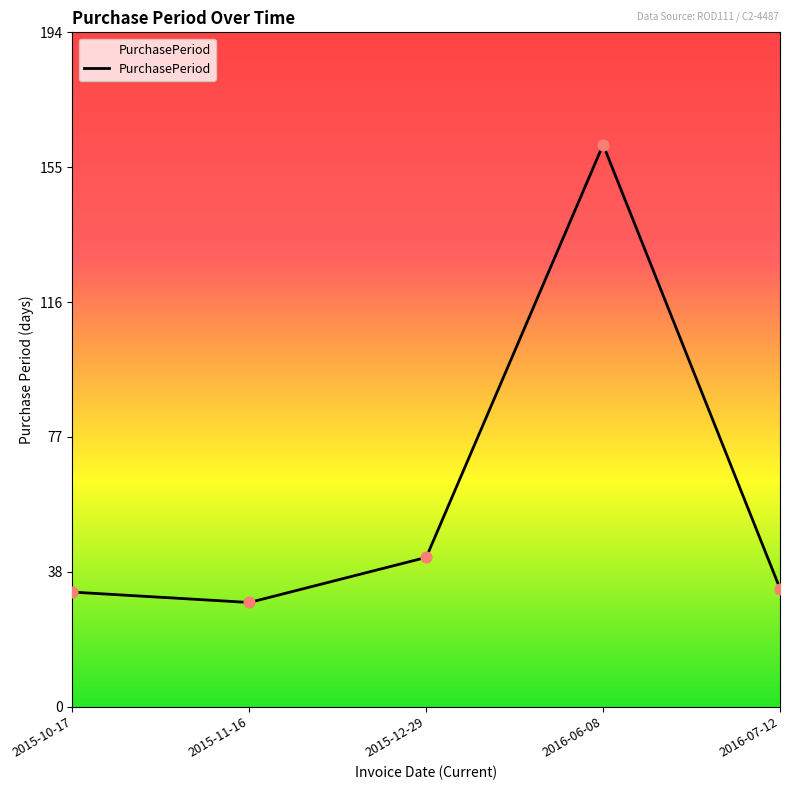

What is the change in value from 2015-12-29 to 2016-07-12?

-9